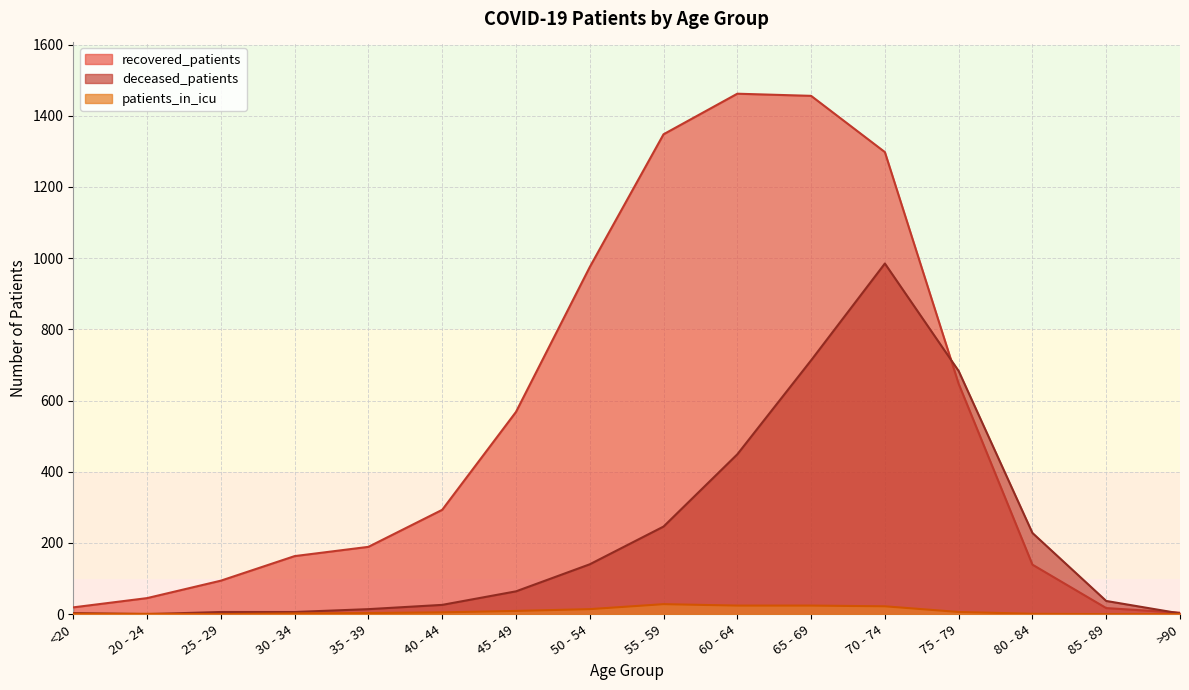

At 70 - 74, list the series in order from smallest to largest.

patients_in_icu, deceased_patients, recovered_patients